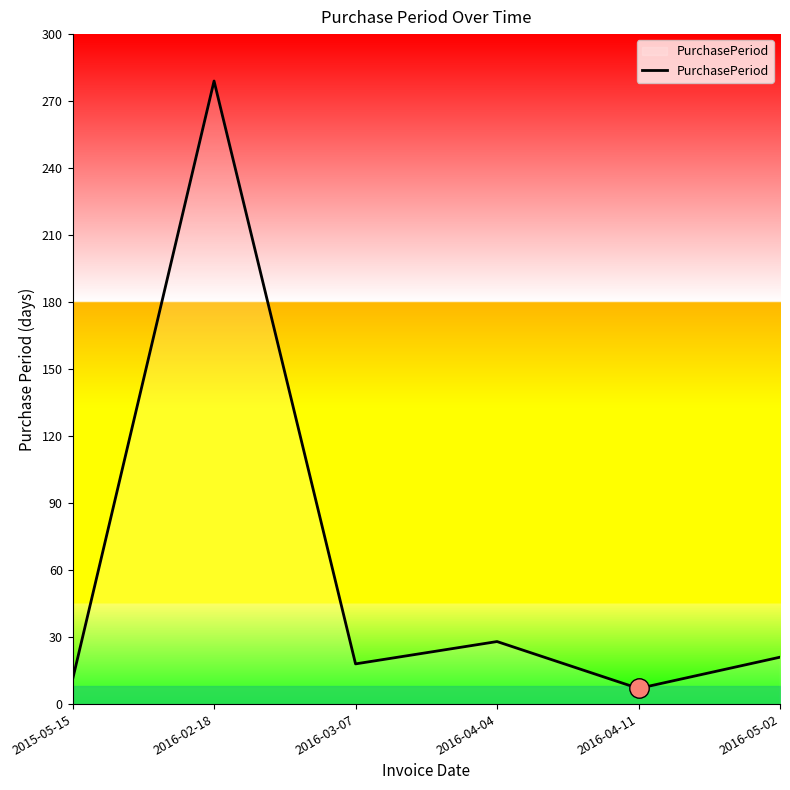

Read the value at 2016-02-18, to the nearest 50.

300